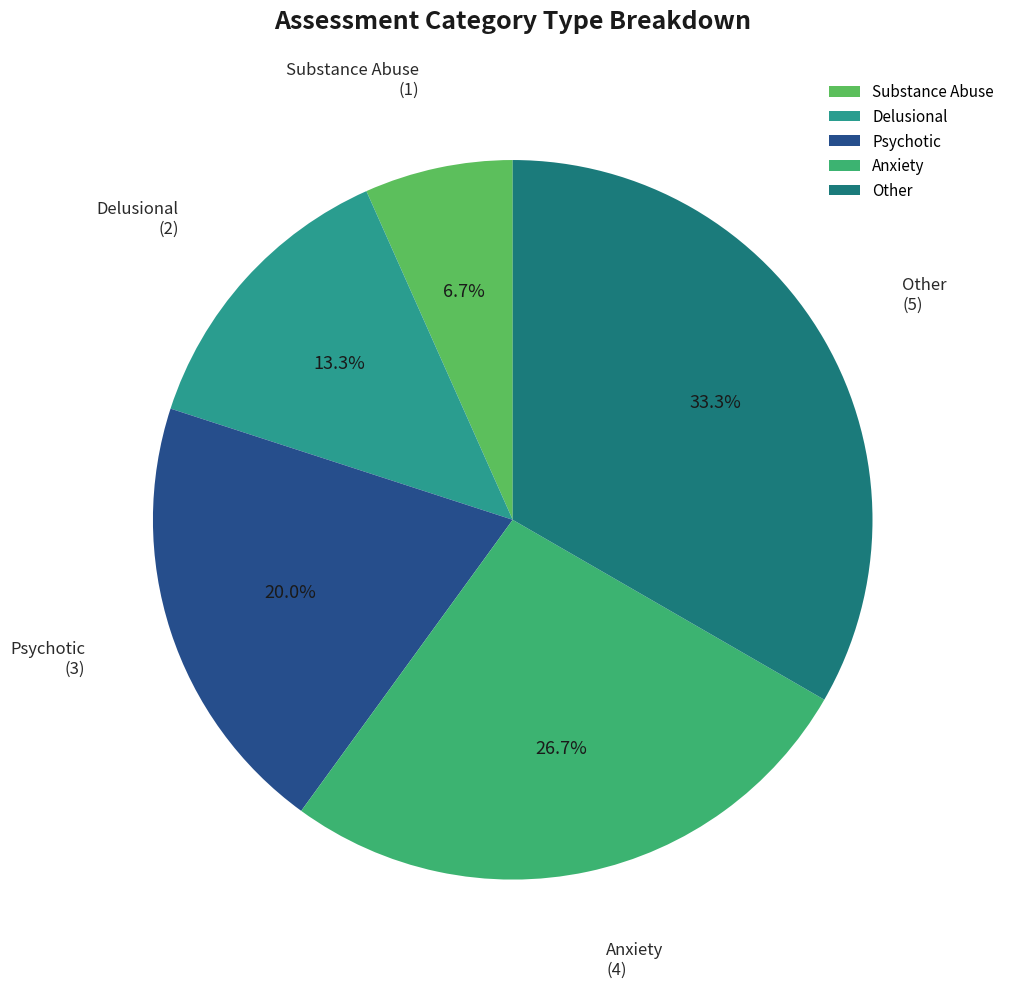

Between Anxiety and Psychotic, which is larger?

Anxiety